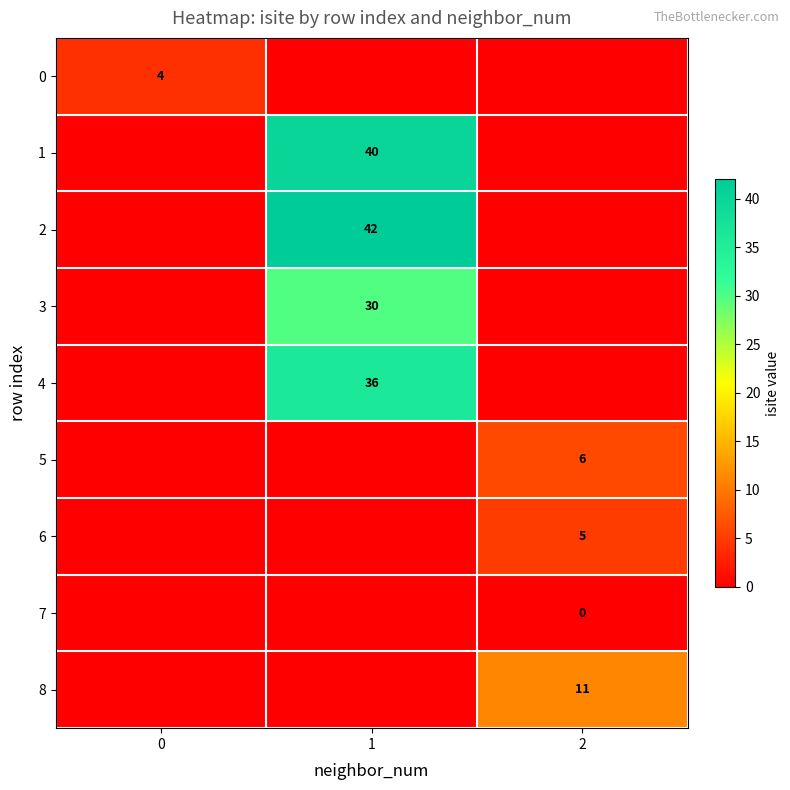

What is the spread (max minus min) of values at 1?

42